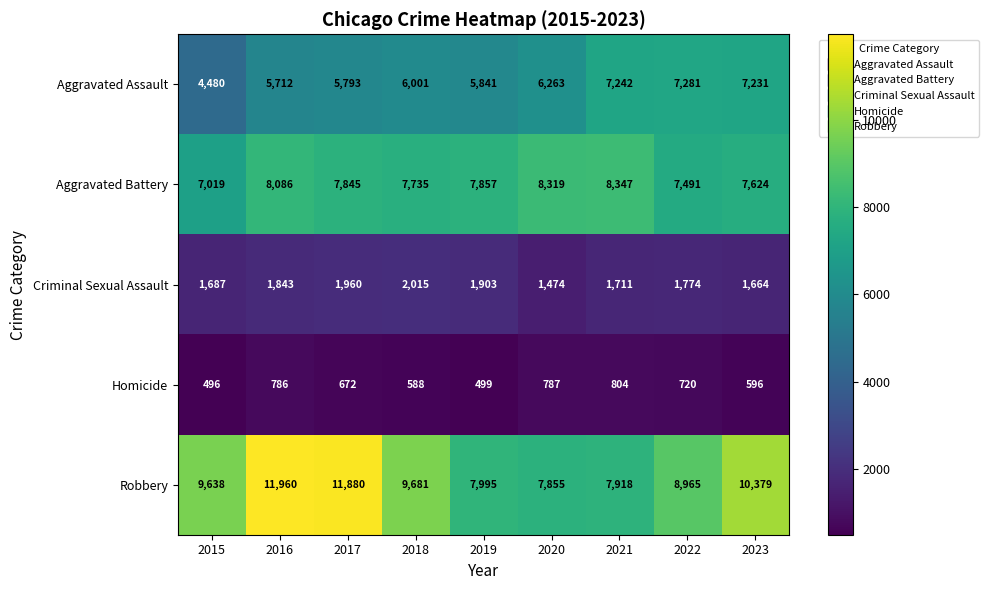

What is the difference between the Criminal Sexual Assault values at 2015 and 2020?

213